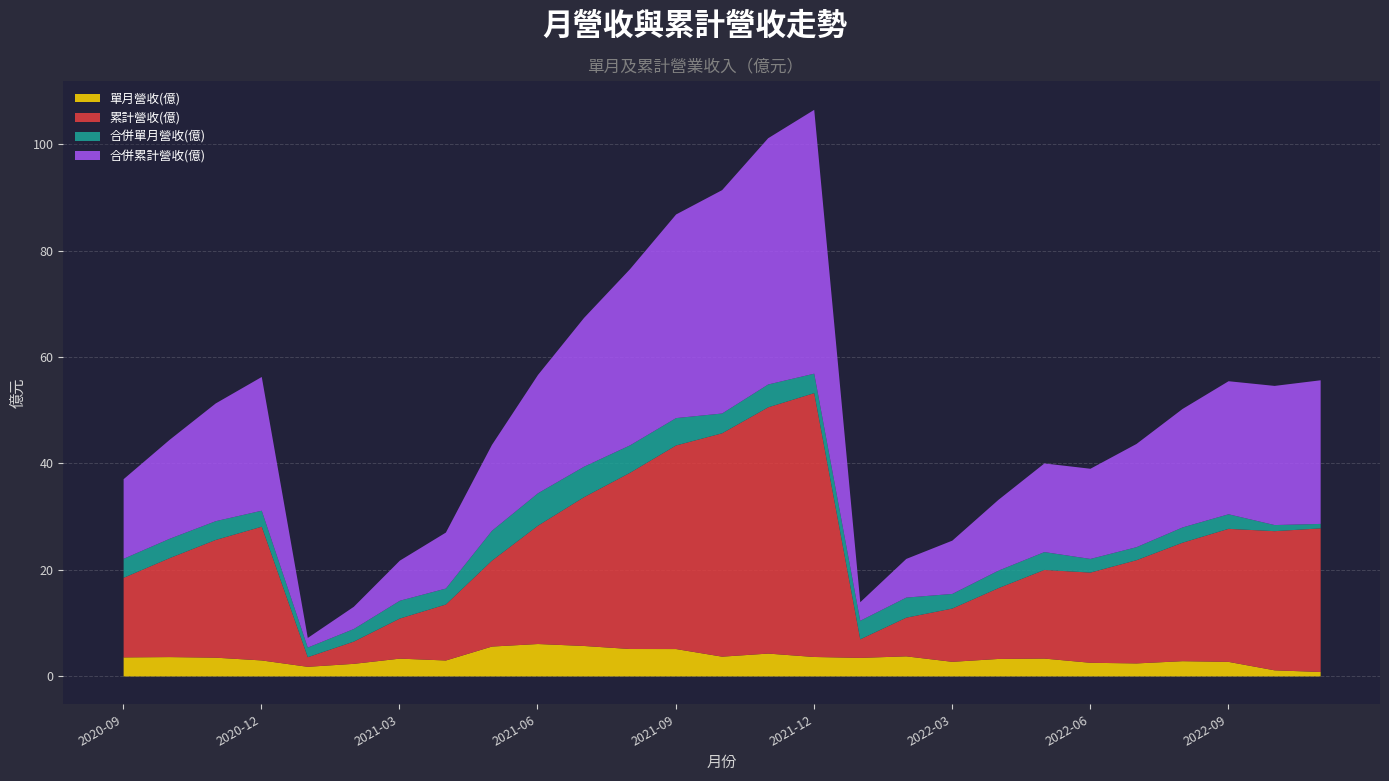

Which label corresponds to the largest value in the chart?

2021-12